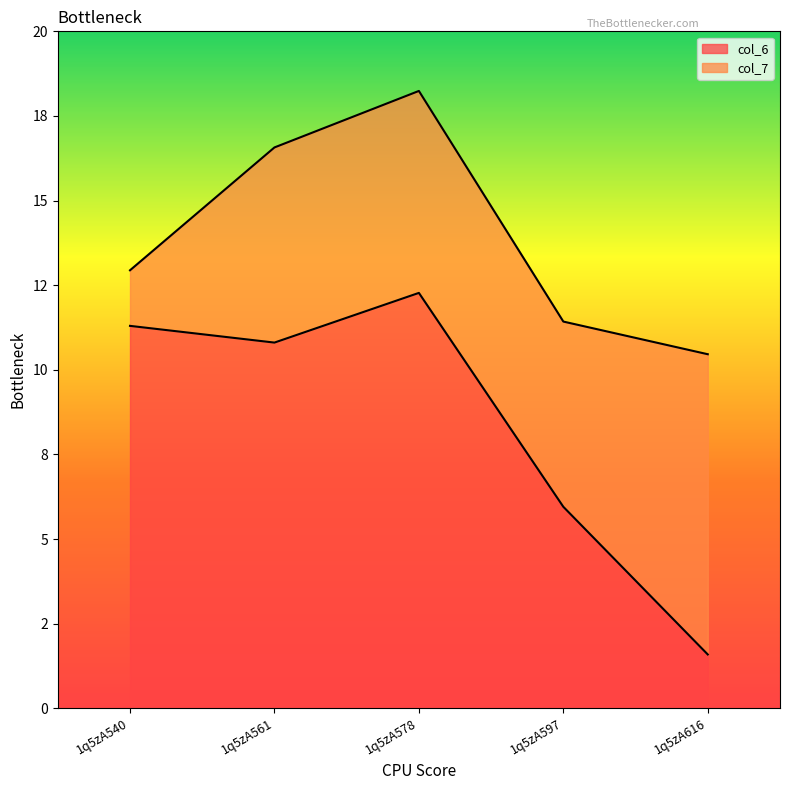

What is the value of the 3rd point from the left?

12.3